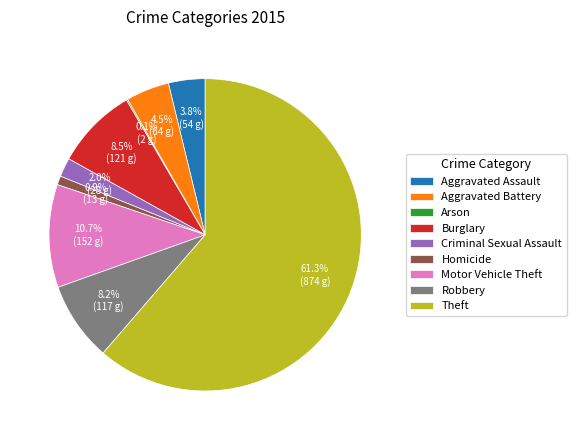

Which has a higher value, Aggravated Battery or Homicide?

Aggravated Battery